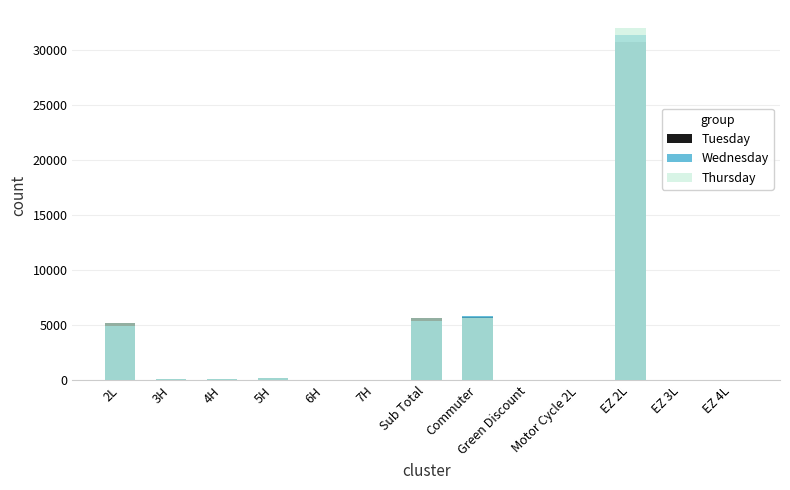

What value does the Tuesday series have at Commuter?

5772